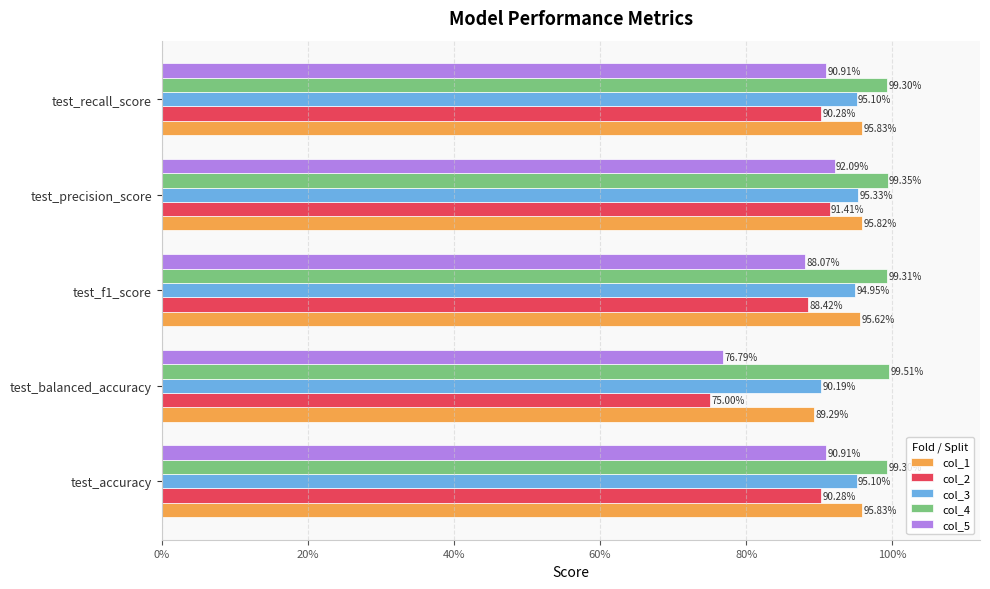

Which series has the widest spread of values?

col_2